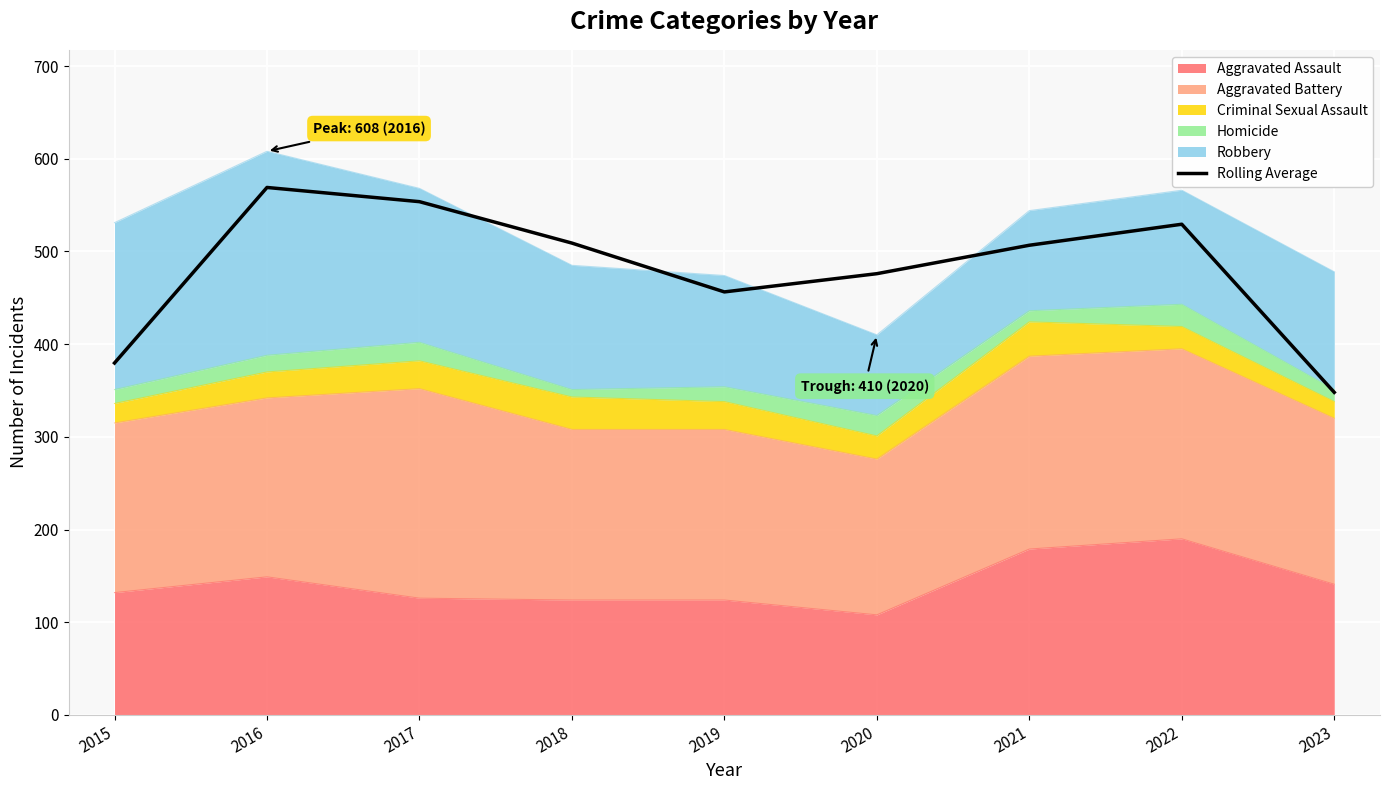

List the labels in order of value, largest first.

2016, 2017, 2022, 2018, 2021, 2020, 2019, 2015, 2023